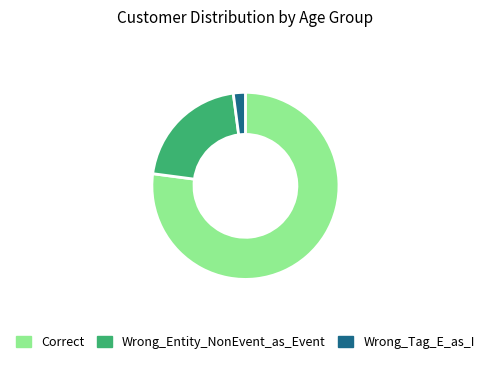

Is it true that Correct is 77% of the pie?

True